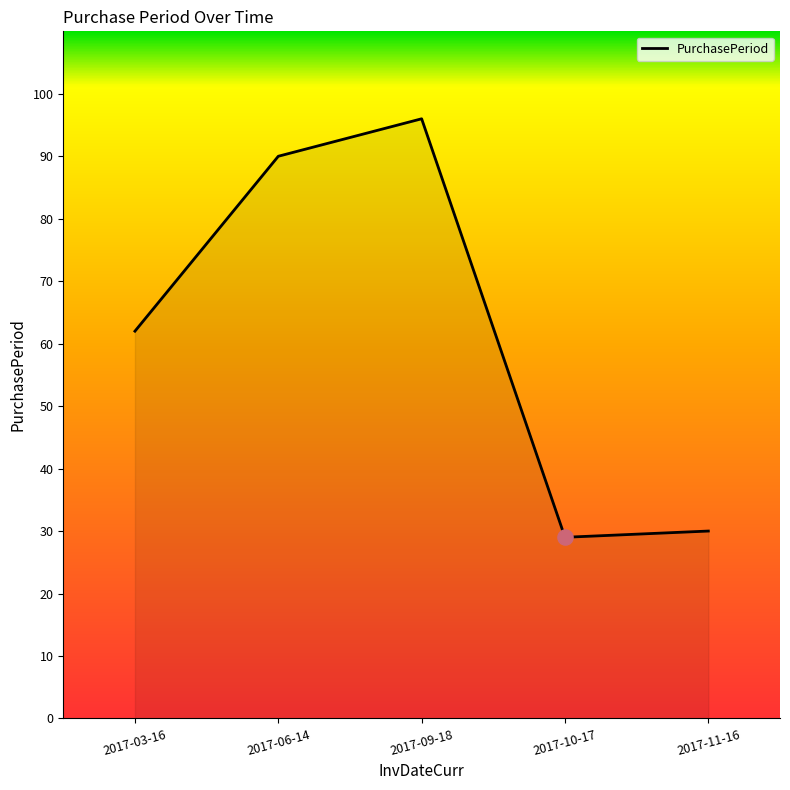

Approximately how many times larger is the value at 2017-09-18 compared to 2017-06-14?

1.1